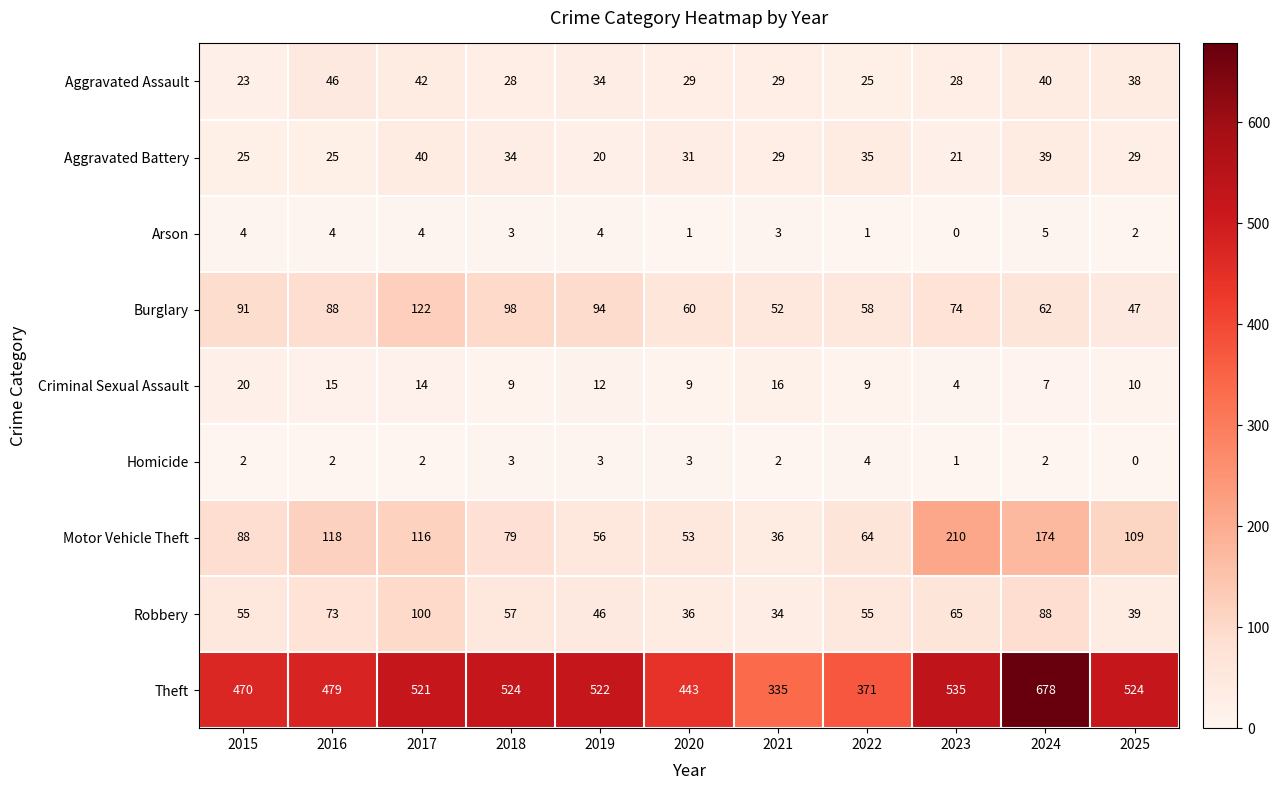

What is the sum of all Homicide values?

24